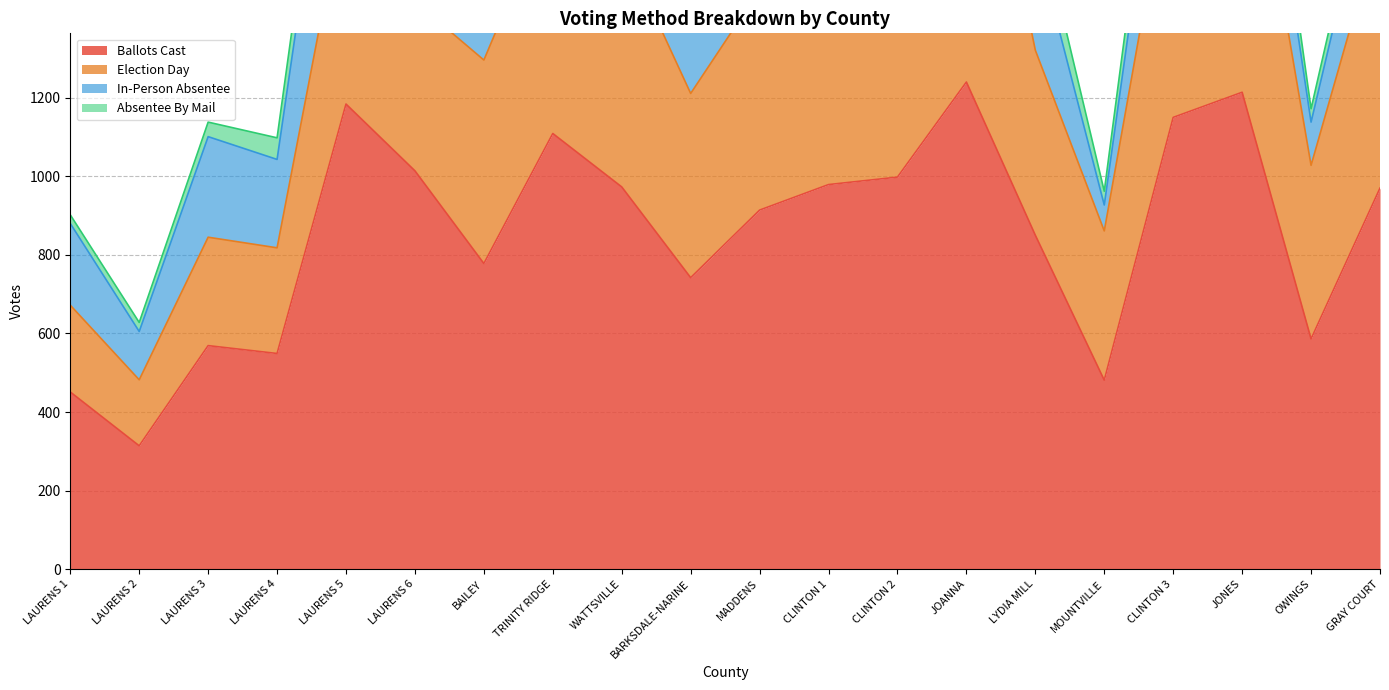

What is the label of the 15th point from the right?

LAURENS 6